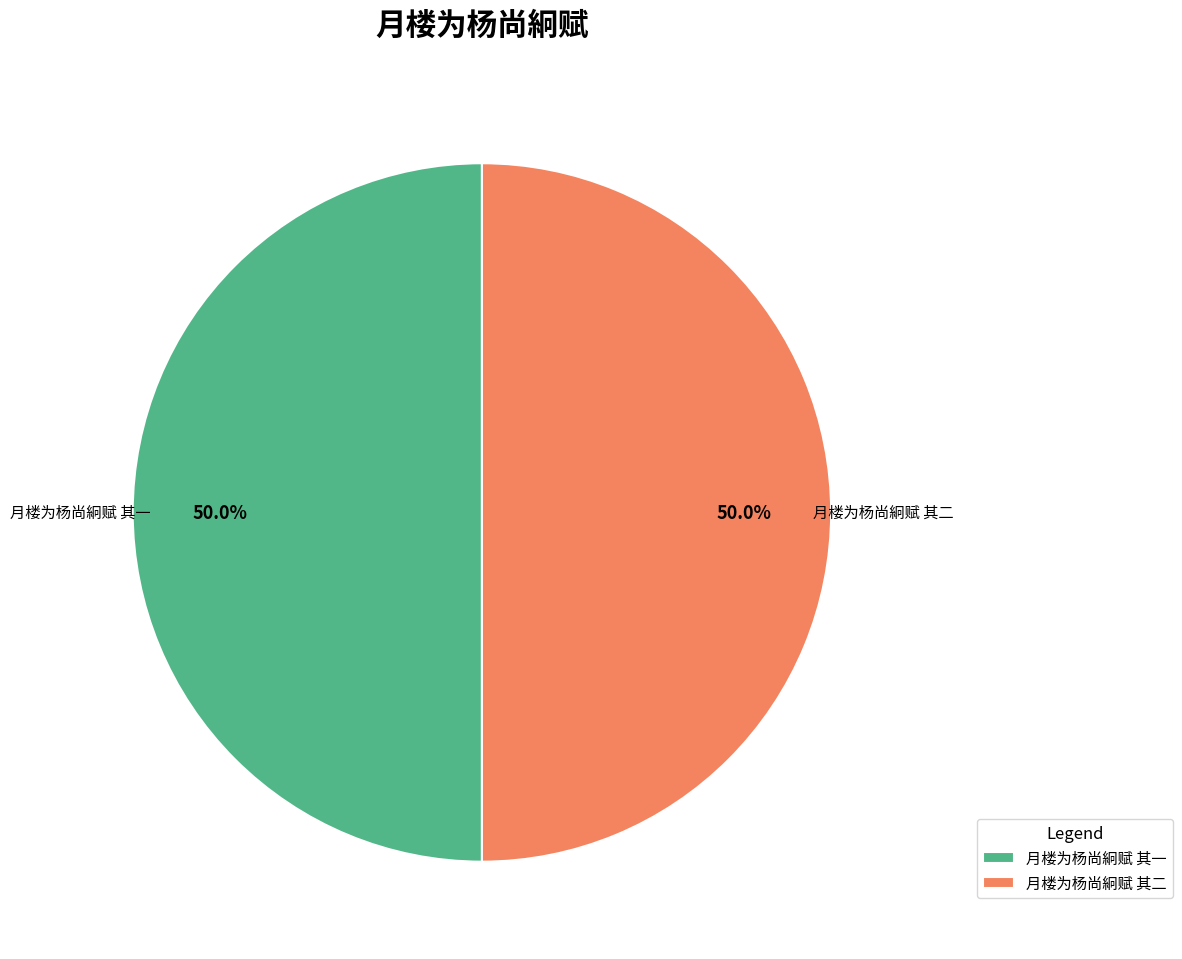

The 月楼为杨尚絅赋 其一 slice represents 50% of the pie. True or false?

True